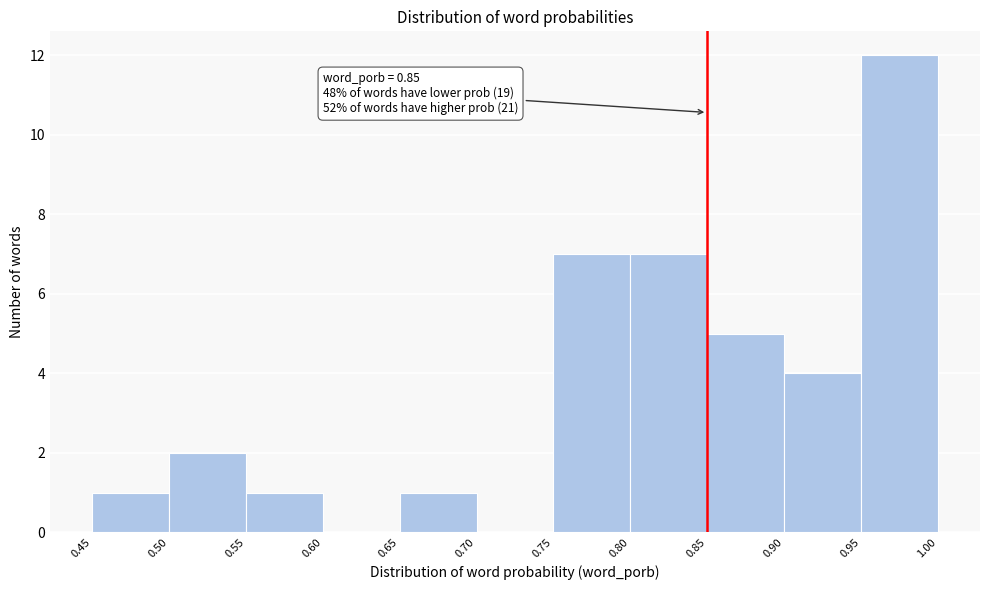

Which range on the x-axis has the tallest bar?

0.95 to 1.00